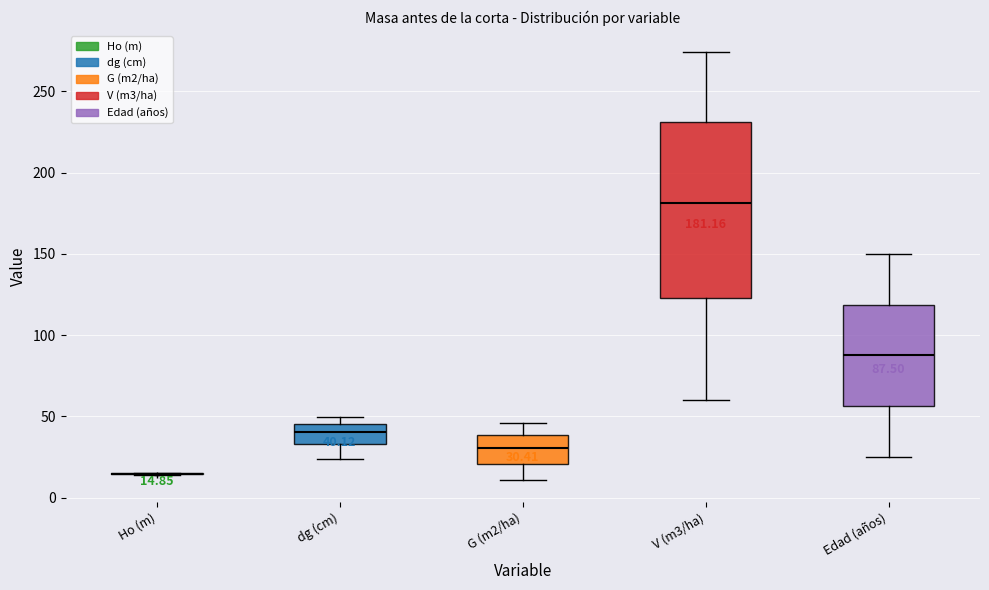

Which box is the tallest, from its lower edge to its upper edge?

V (m3/ha)